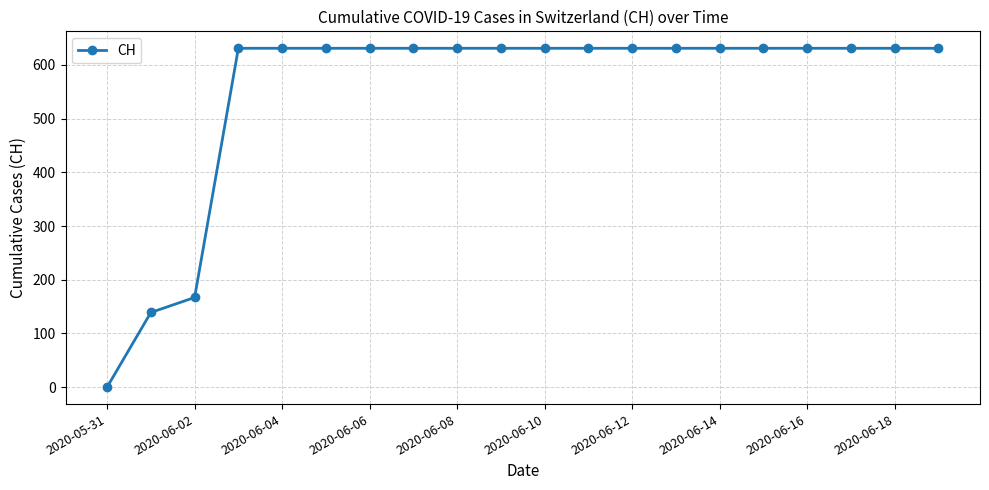

What is the average value?

552